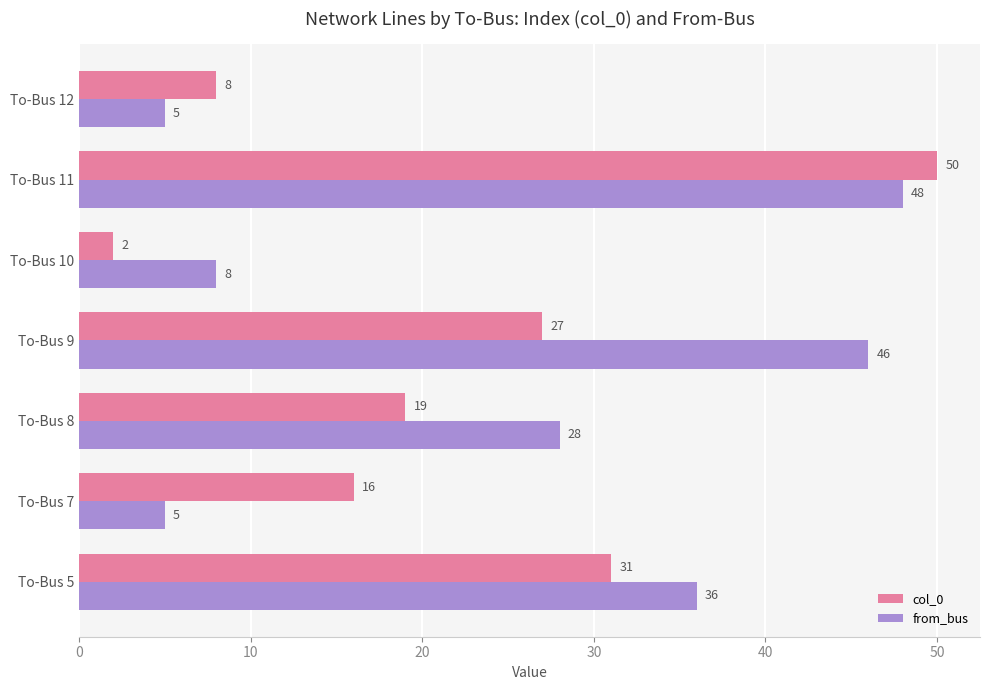

Between To-Bus 10 and To-Bus 11, which series saw the biggest shift?

col_0